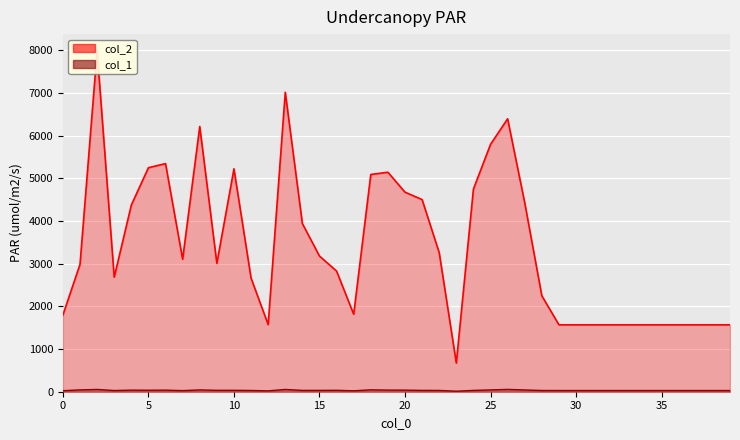

Is the value of col_2 at 1 greater than the value of col_1 at 3?

Yes